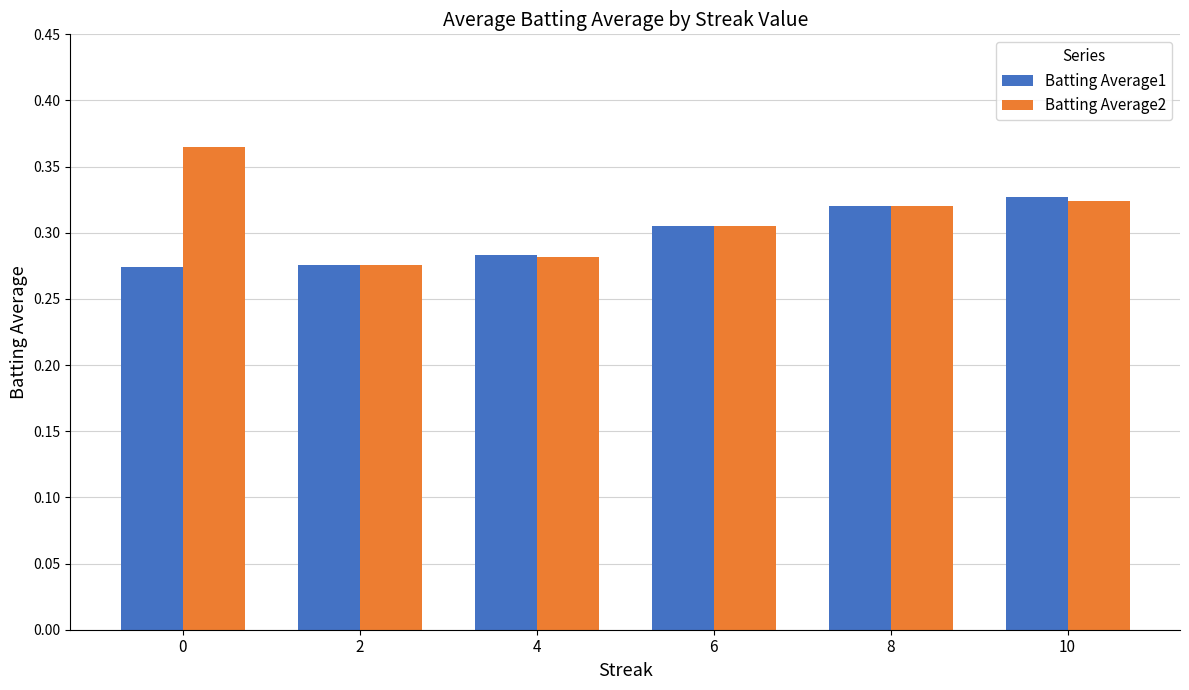

Count the Batting Average2 values in the range 0 to 1.

6